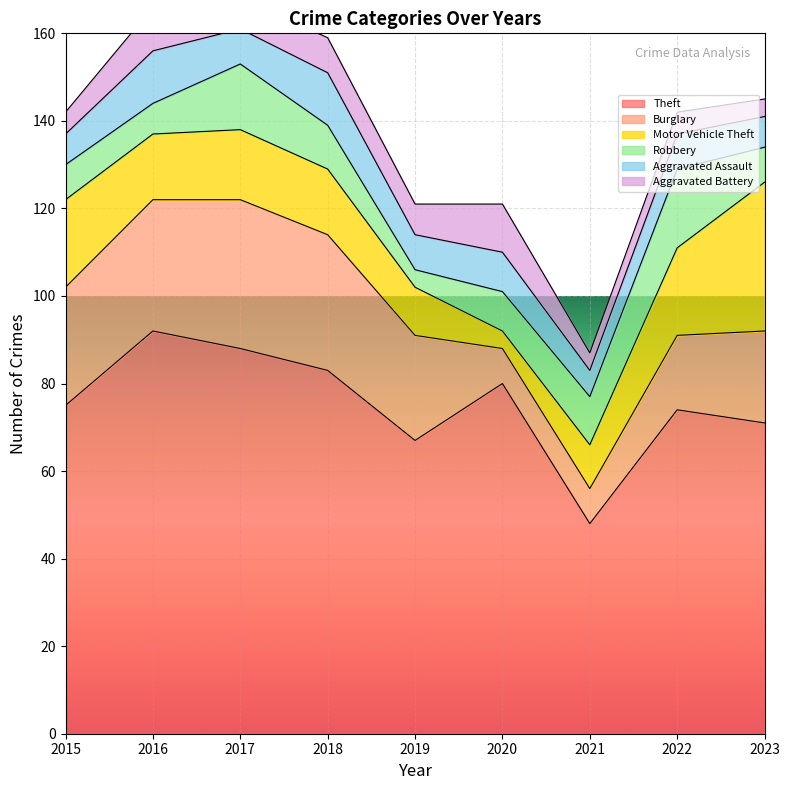

What is the minimum value shown in the chart?

4